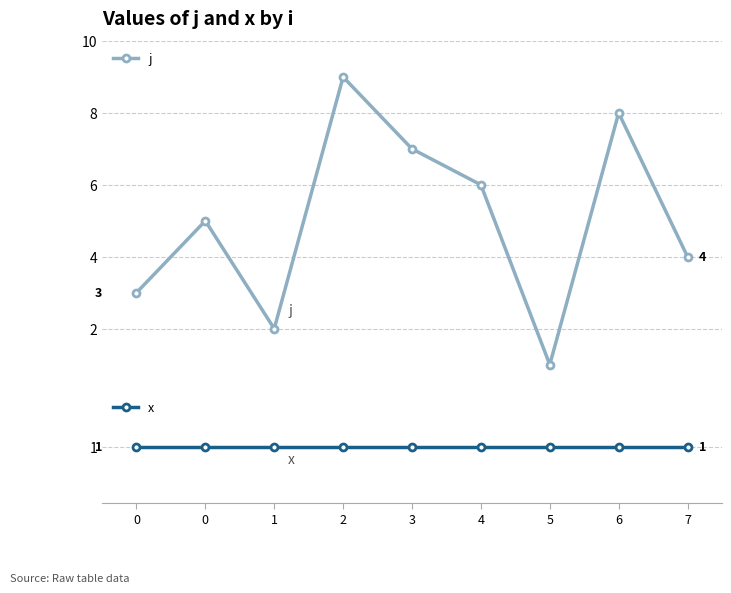

What is the greatest value displayed?

9